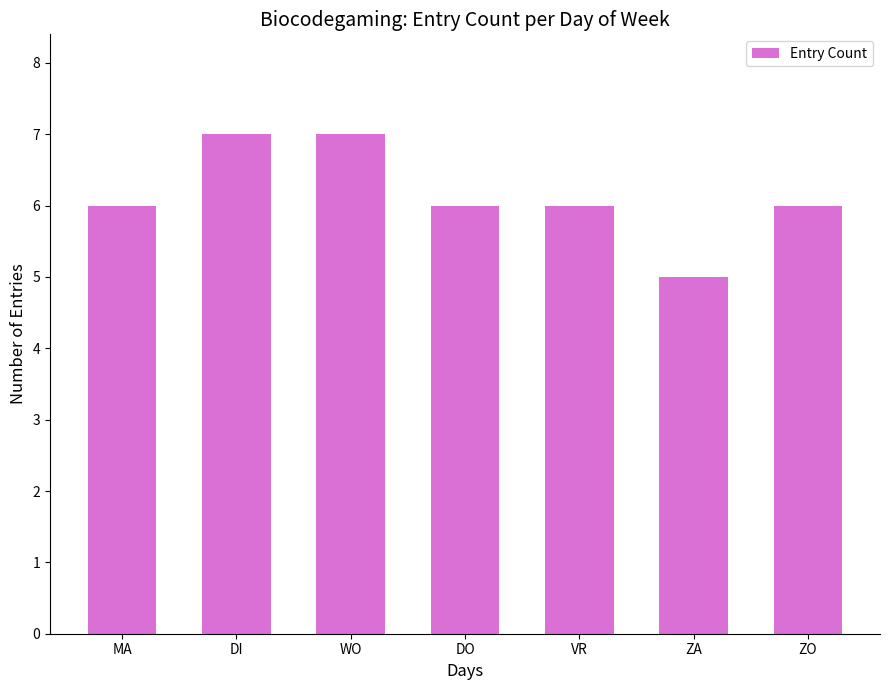

What is the greatest value displayed?

7